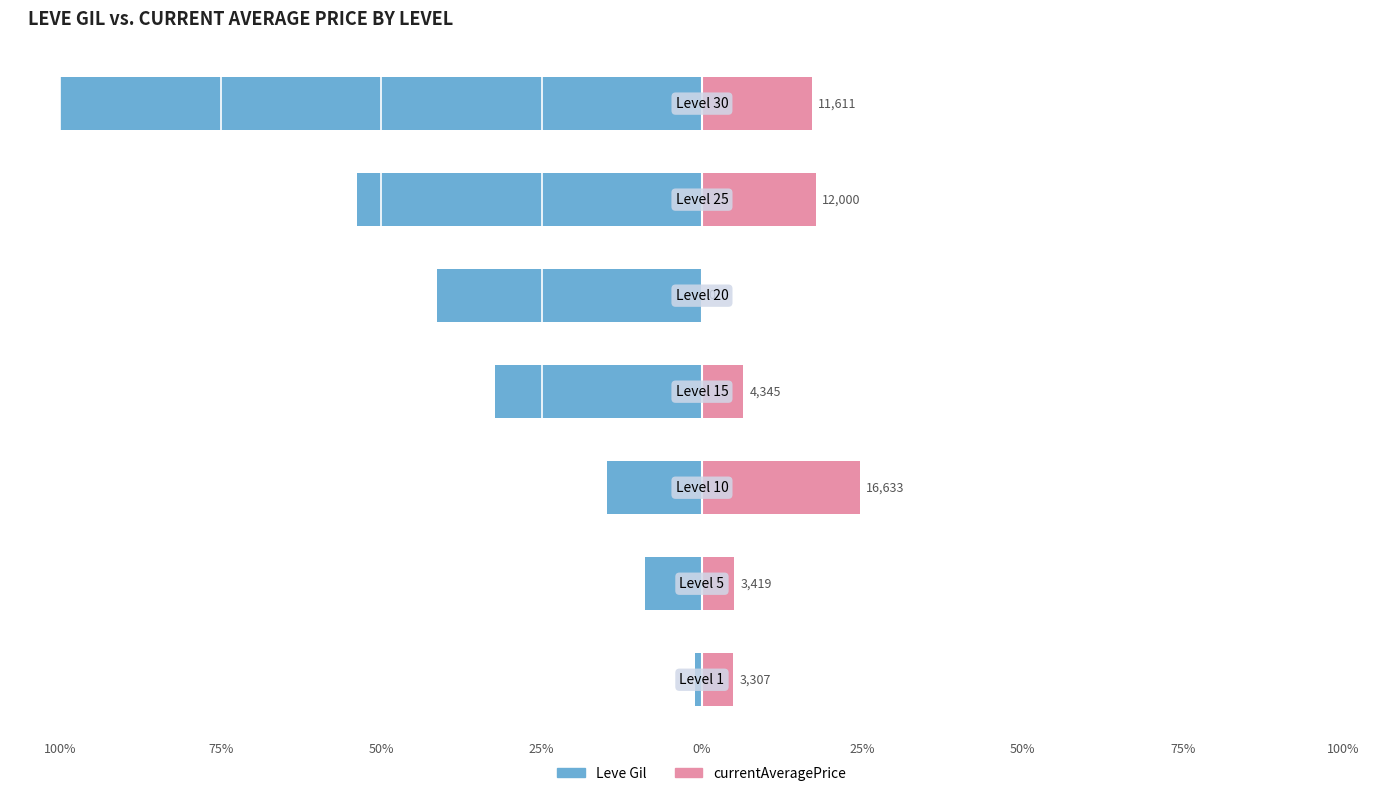

How many data points in currentAveragePrice are above 6?

4